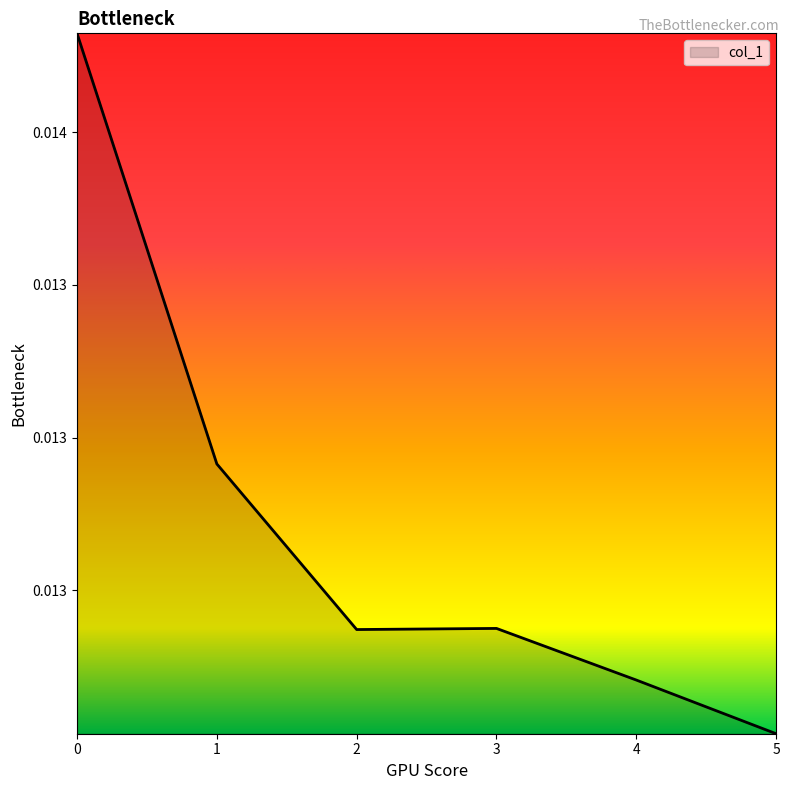

Does the chart display data point markers on the line(s)?

No